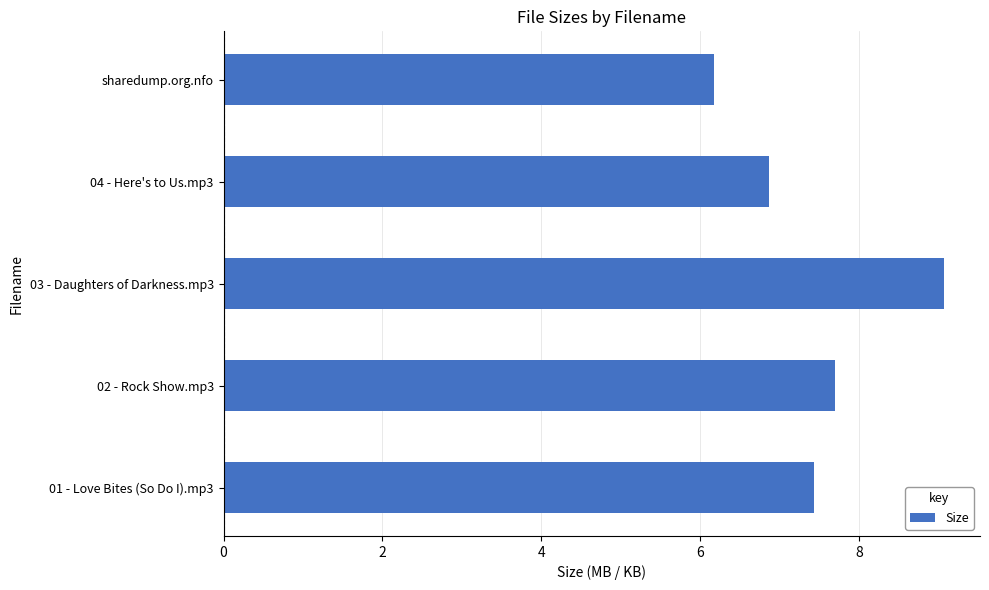

At which label is the value closest to 7?

04 - Here's to Us.mp3